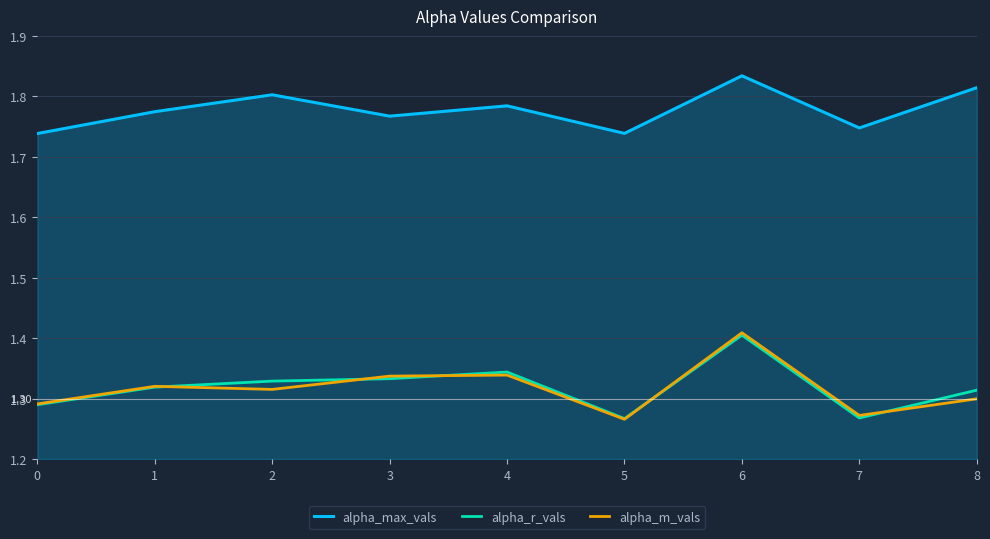

Which series has the widest spread of values?

alpha_m_vals